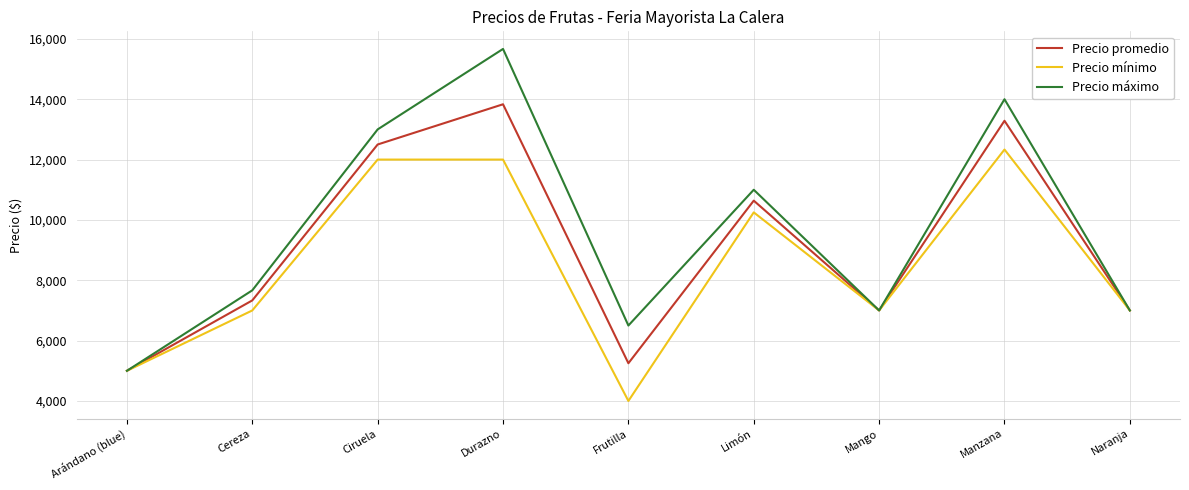

Read the Precio promedio value at Frutilla, to the nearest 10.

5250